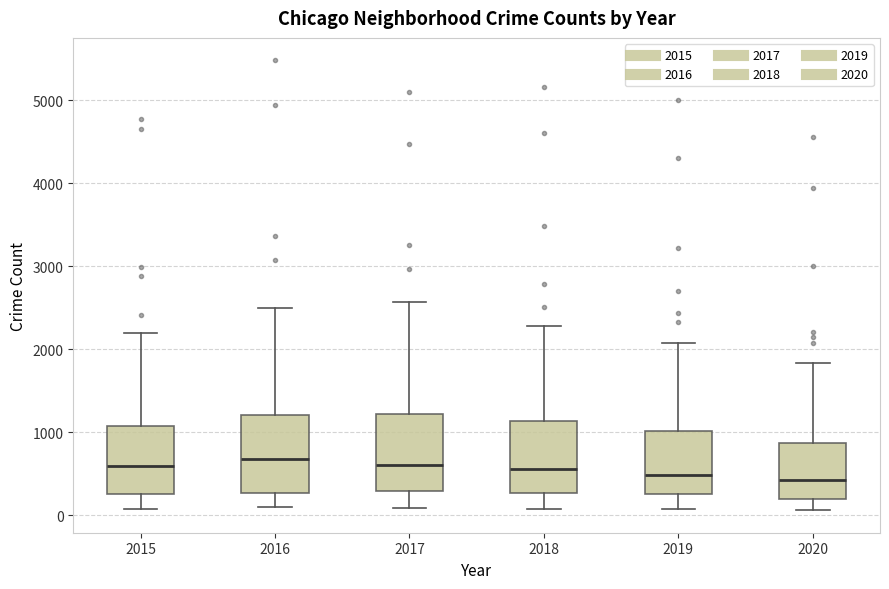

Where does the lower whisker of the box at x = 2020 end on the y-axis? The values are not printed on the chart, so give them approximately, as read against the axis.

100